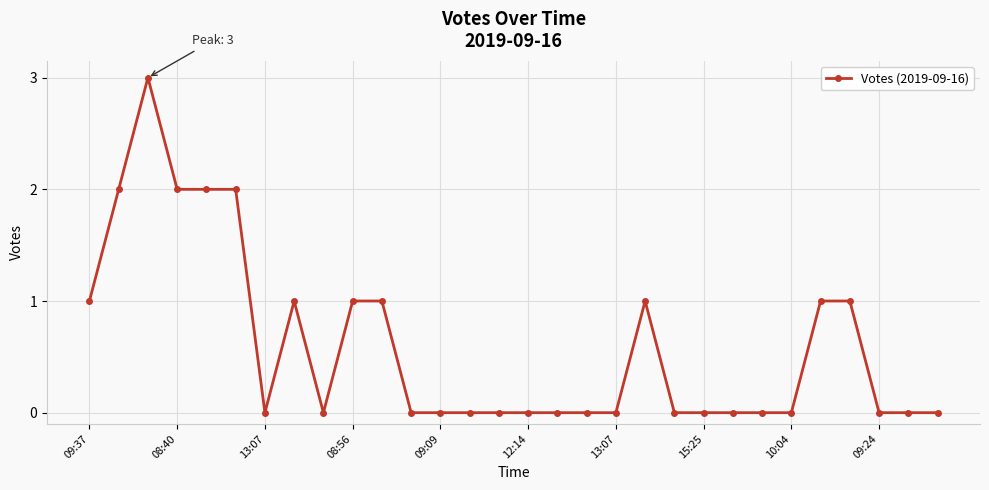

What is the difference between the maximum and second lowest values?

3